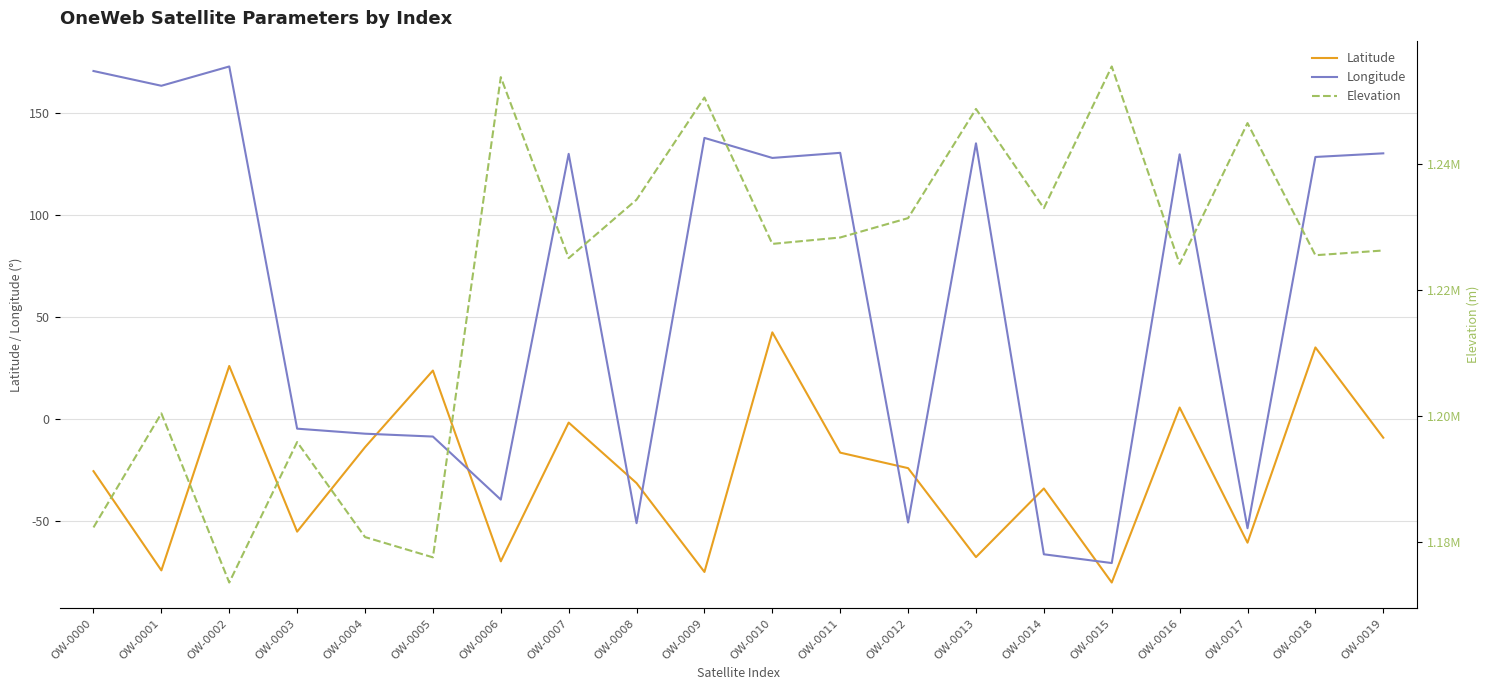

In Longitude, how many points are lower than both neighbors (excluding endpoints)?

7